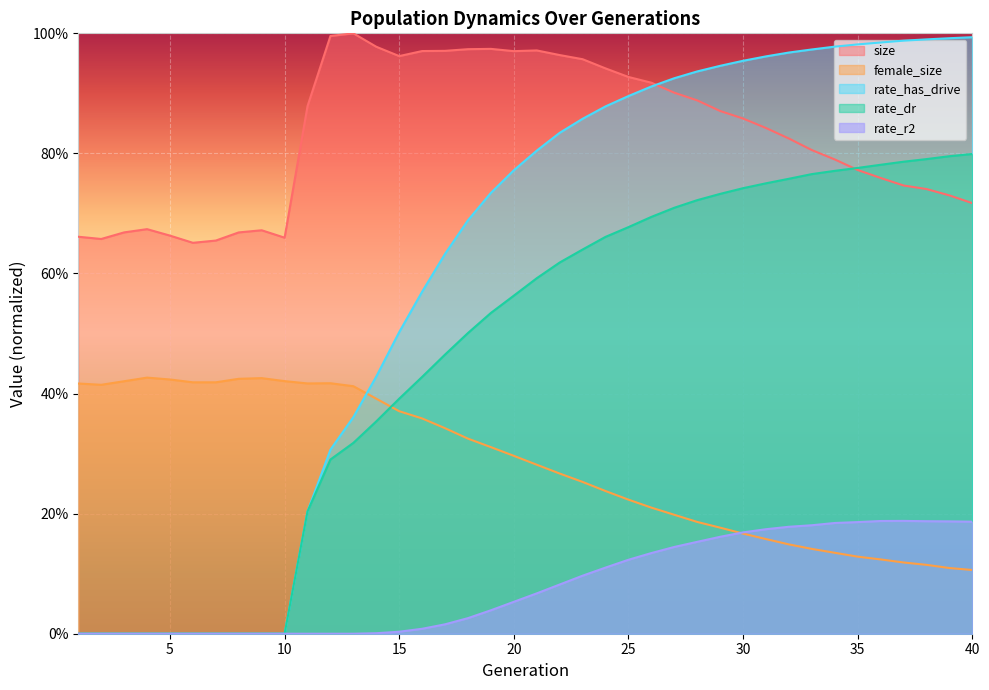

What is the sum of all rate_r2 values?

3.2